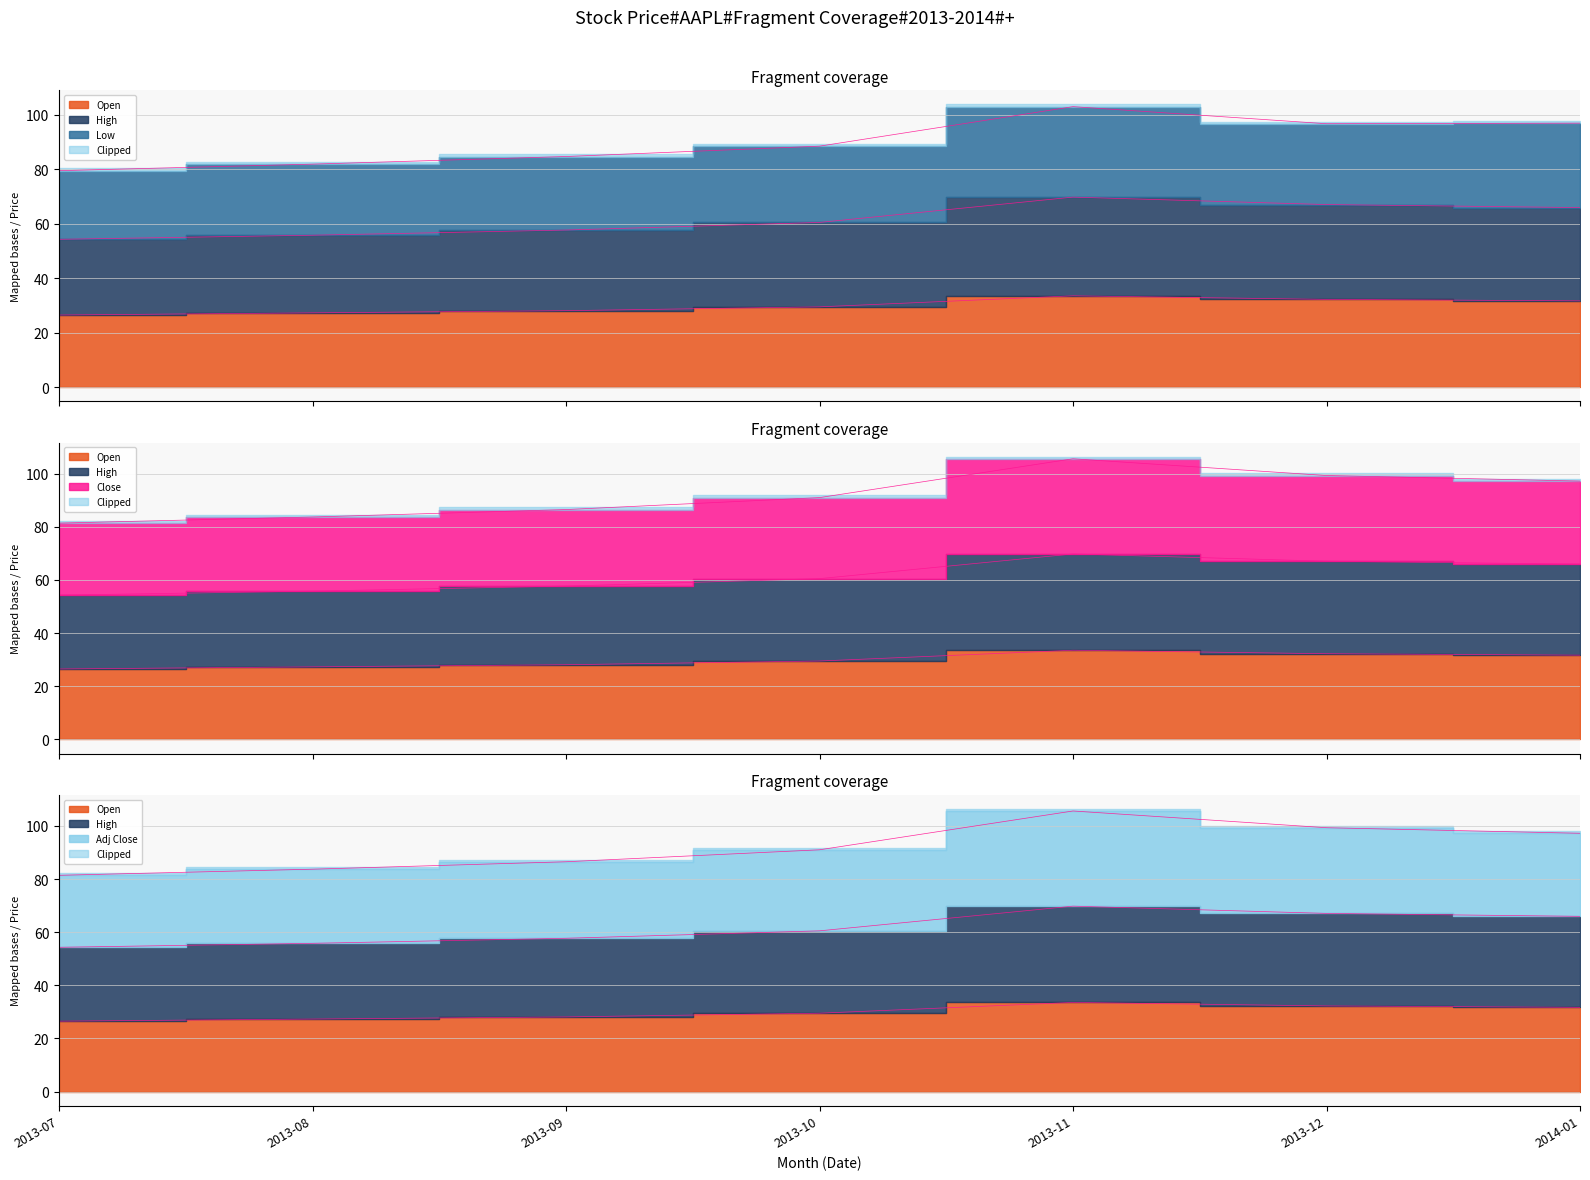

Is it true that High equals 57.7 at 2013-09?

True